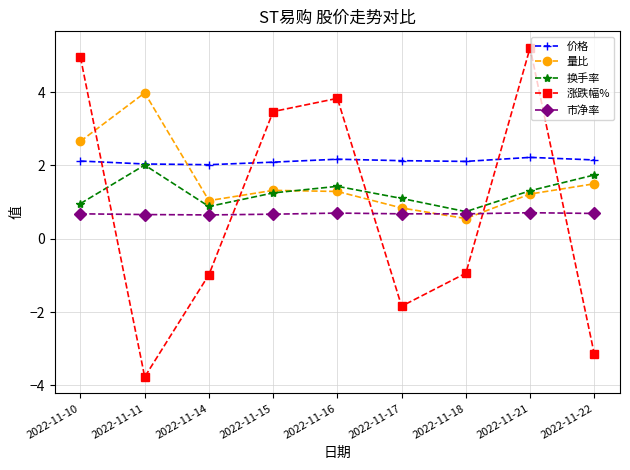

Which series has the largest range (max minus min)?

涨跌幅%